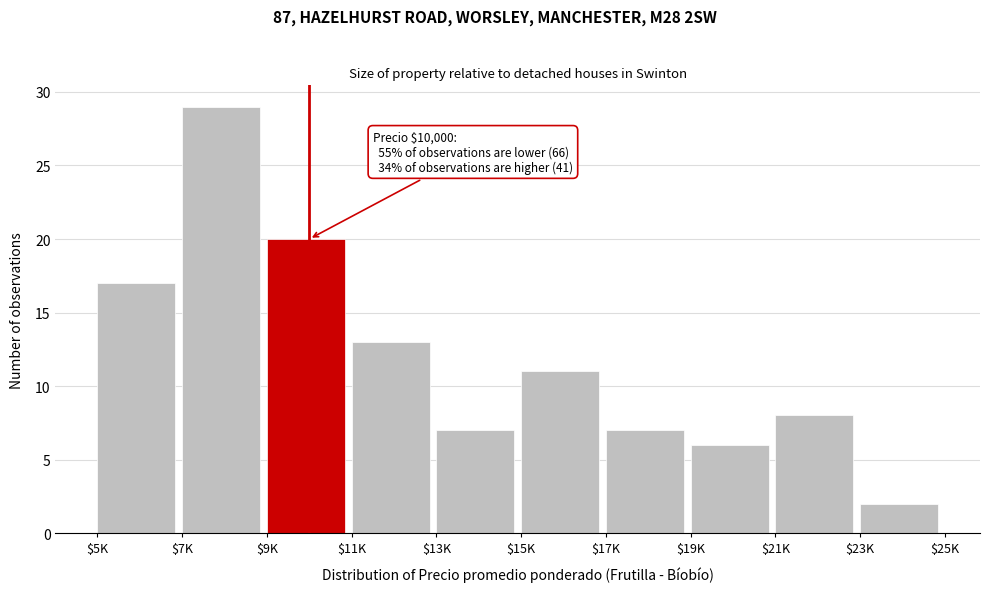

Reading left to right, list all the values displayed in this chart.

17	29	20	13	7	11	7	6	8	2